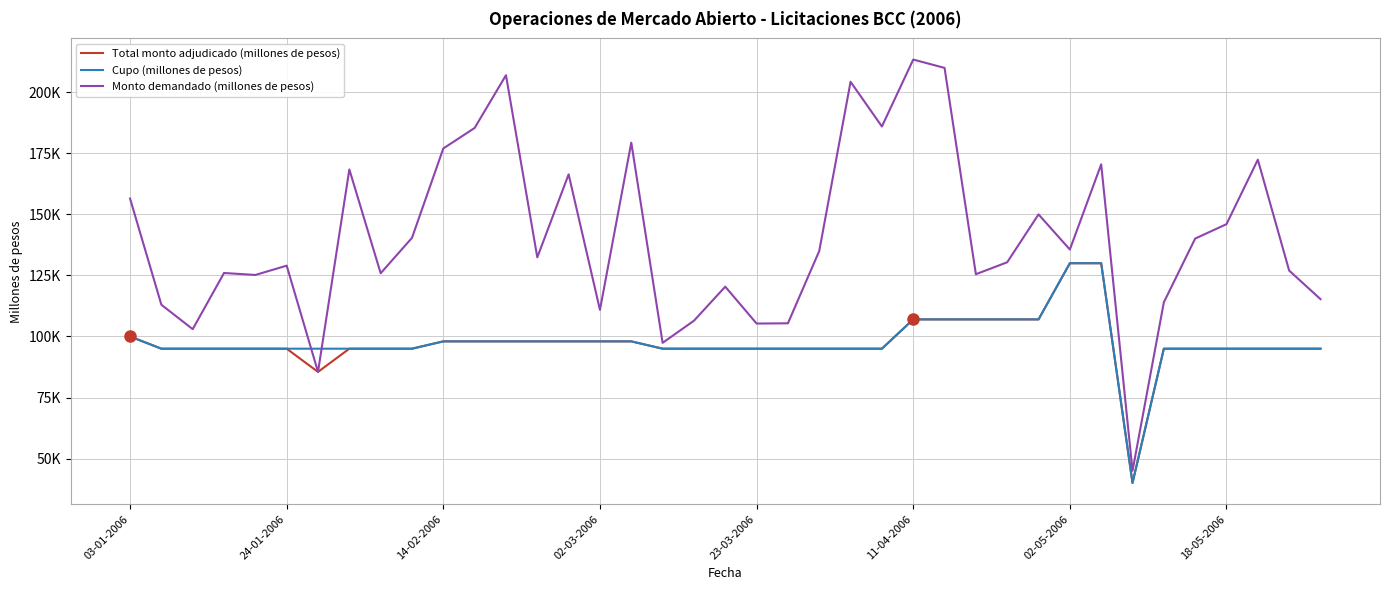

Does the chart have visible grid lines?

Yes